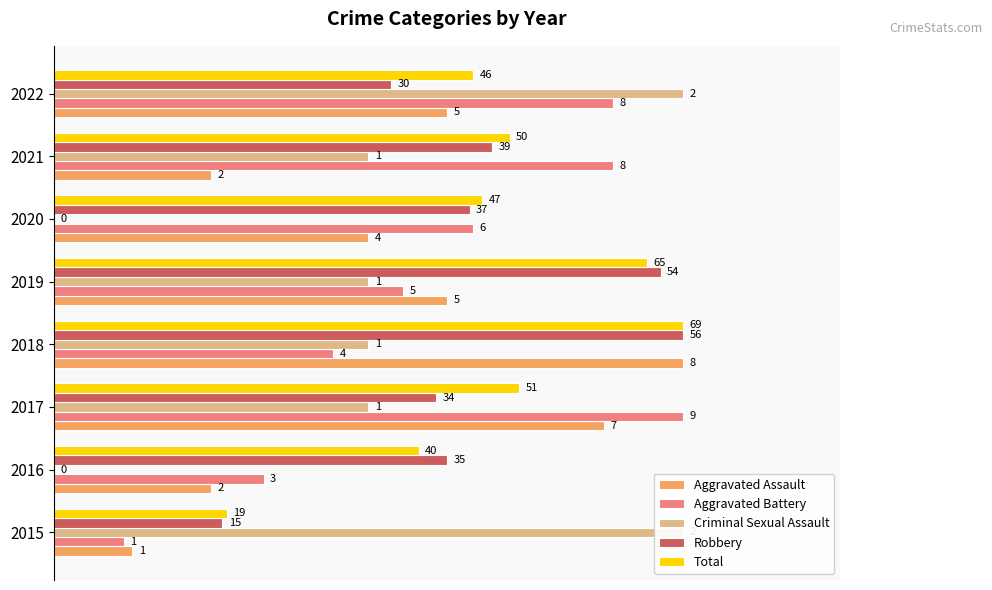

What are all the series names shown in the legend?

Aggravated Assault, Aggravated Battery, Criminal Sexual Assault, Robbery, Total